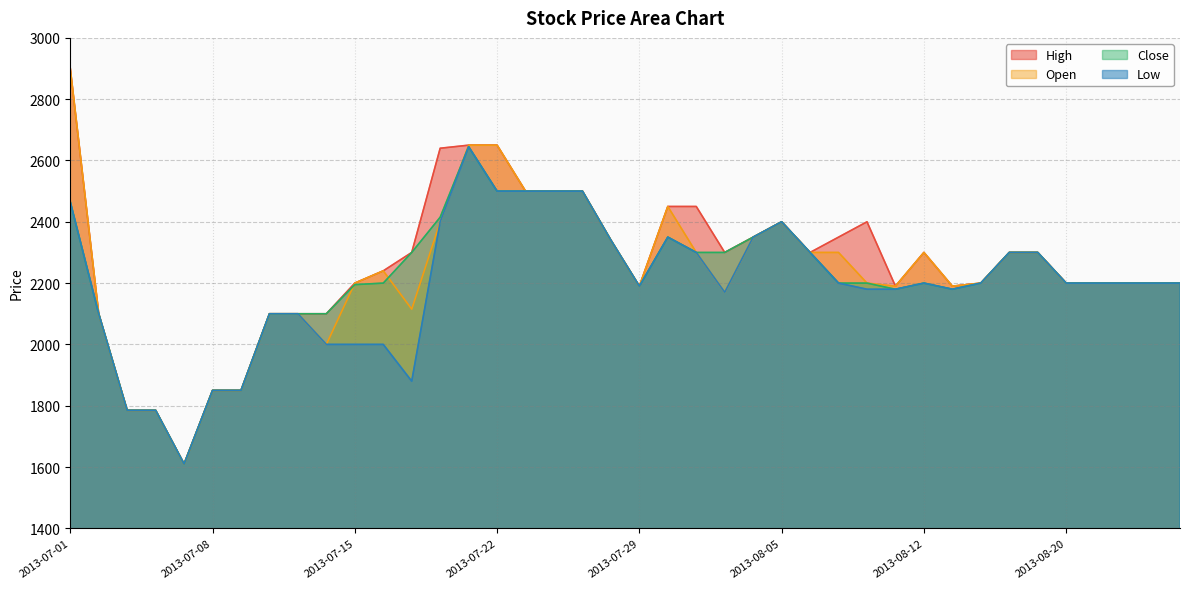

Reading left to right, extract all data points from this chart.

High: 2900	2100	1785	1785	1610	1850	1850	2100	2100	2100	2200	2240	2300	2640	2650	2650	2500	2500	2500	2340	2190	2450	2450	2300	2350	2400	2300	2350	2400	2190	2300	2190	2200	2300	2300	2200	2200	2200	2200	2200
Open: 2900	2100	1785	1785	1610	1850	1850	2100	2100	2000	2200	2240	2115	2400	2650	2650	2500	2500	2500	2340	2190	2450	2300	2170	2350	2400	2300	2300	2200	2190	2300	2190	2200	2300	2300	2200	2200	2200	2200	2200
Close: 2465	2100	1785	1785	1610	1850	1850	2100	2100	2100	2195	2200	2300	2415	2645	2500	2500	2500	2500	2340	2190	2350	2300	2300	2350	2400	2300	2200	2200	2180	2200	2180	2200	2300	2300	2200	2200	2200	2200	2200
Low: 2465	2100	1785	1785	1610	1850	1850	2100	2100	2000	2000	2000	1880	2400	2645	2500	2500	2500	2500	2340	2190	2350	2300	2170	2350	2400	2300	2200	2180	2180	2200	2180	2200	2300	2300	2200	2200	2200	2200	2200